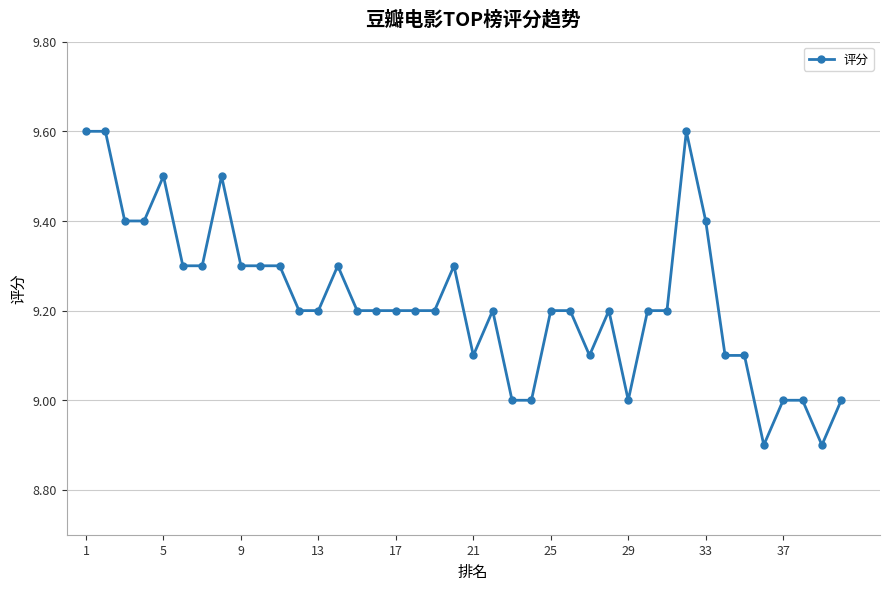

What is the difference between the second highest and second lowest values?

0.7